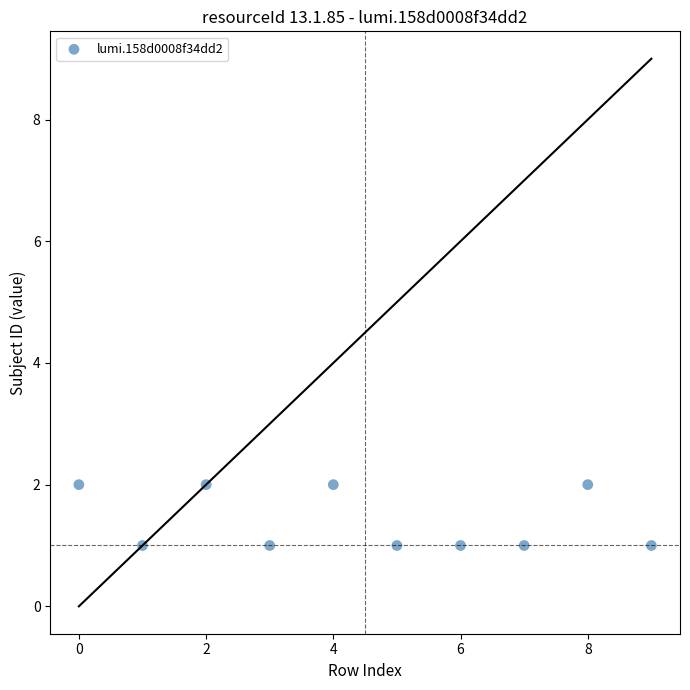

What is the average X value?

4